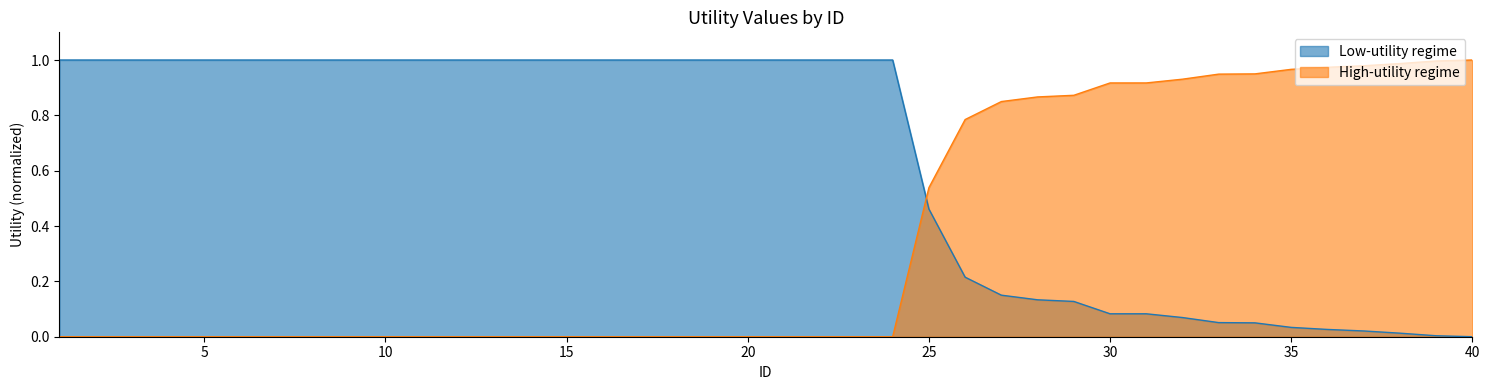

What is the change in value from 14 to 30?

-0.9